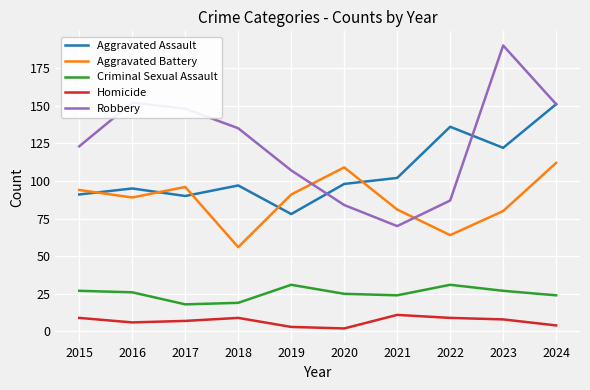

List the series in order of their overall mean, lowest first.

Homicide, Criminal Sexual Assault, Aggravated Battery, Aggravated Assault, Robbery